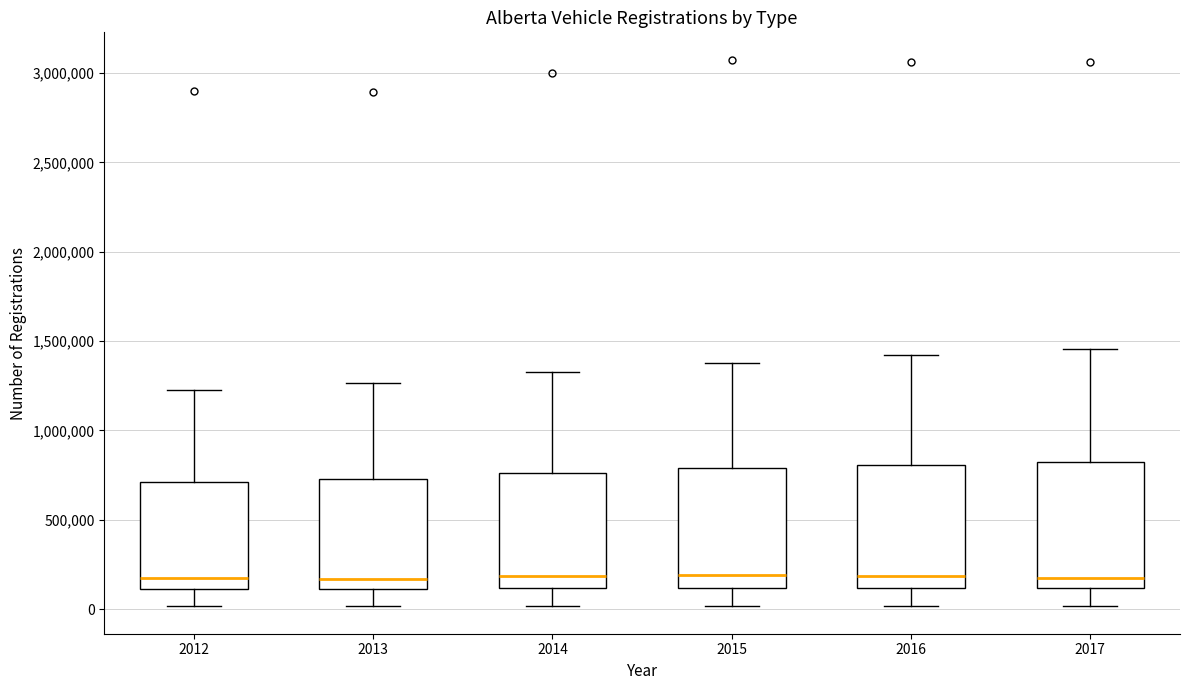

Reading left to right, transcribe this box plot: for each box, give where its median line is, the range the box spans, and where its two whiskers end, as read against the y-axis. The values are not printed on the chart, so give them approximately, as read against the axis.

2012: median 150000, box 100000 to 700000, whiskers 0 to 1250000
2013: median 150000, box 100000 to 750000, whiskers 0 to 1250000
2014: median 200000, box 100000 to 750000, whiskers 0 to 1350000
2015: median 200000, box 100000 to 800000, whiskers 0 to 1400000
2016: median 200000, box 100000 to 800000, whiskers 0 to 1400000
2017: median 200000, box 100000 to 800000, whiskers 0 to 1450000